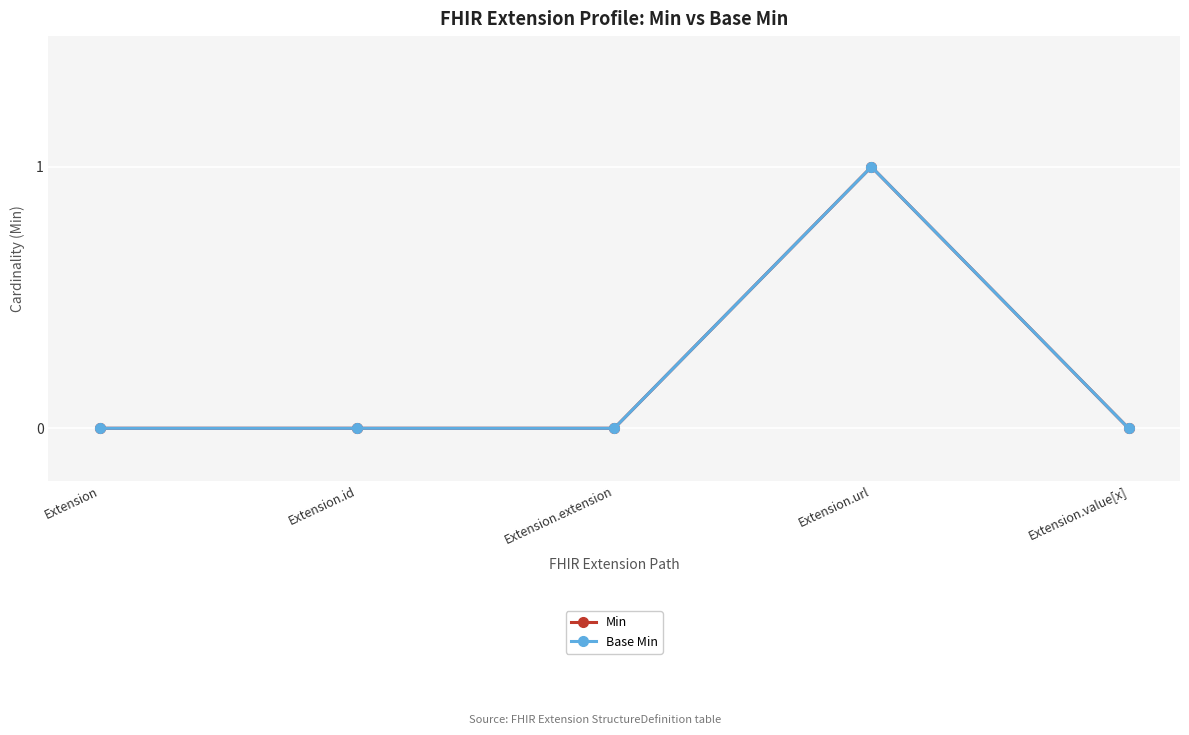

True or false: Min and Base Min cross at least once.

False